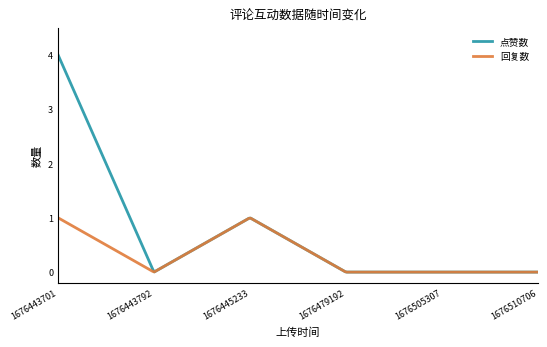

List the series in order of their peak value, lowest first.

回复数, 点赞数